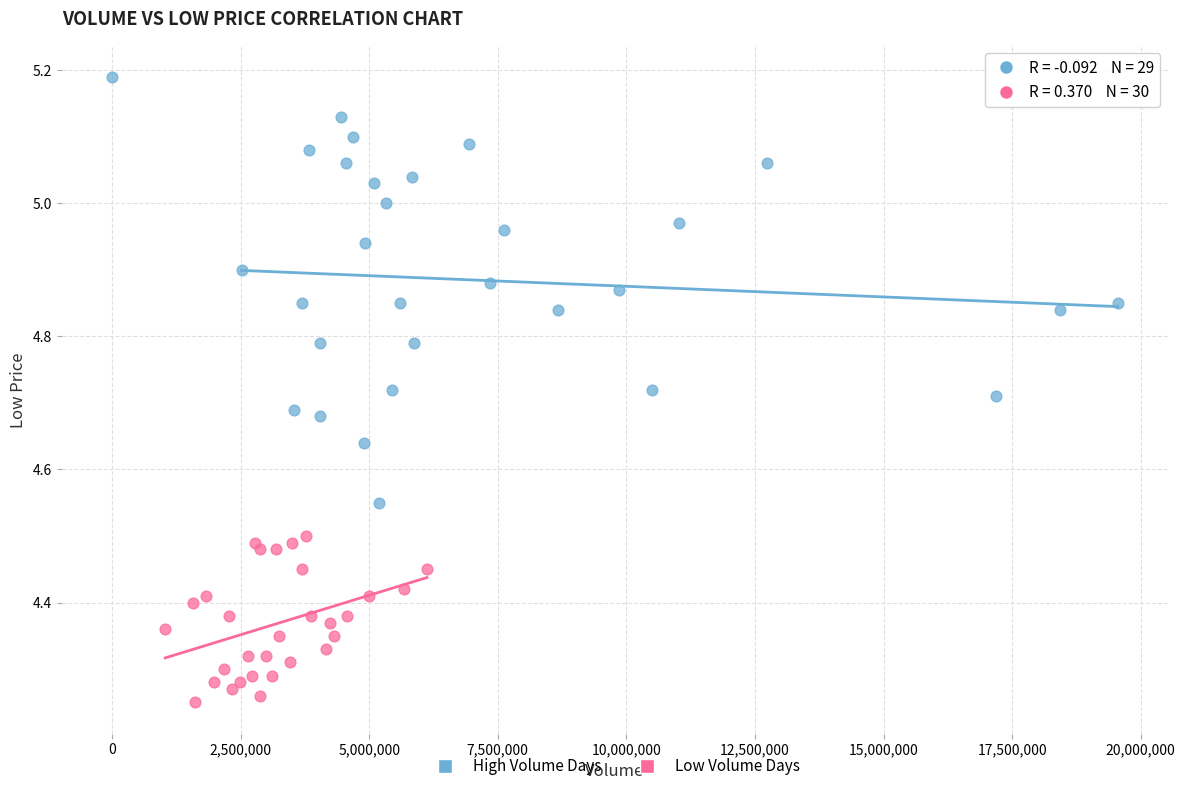

Which series contains the lowest Y value?

Low Volume Days